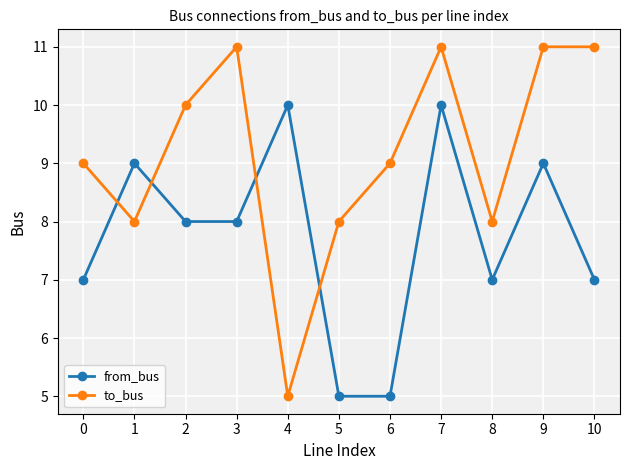

Which series changed the most between 3 and 7?

from_bus